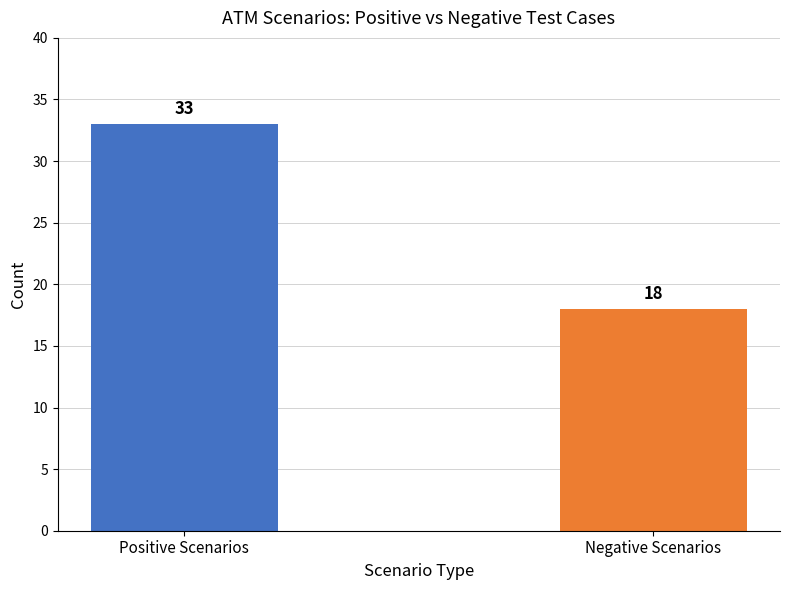

Does the chart contain stacked bars?

No